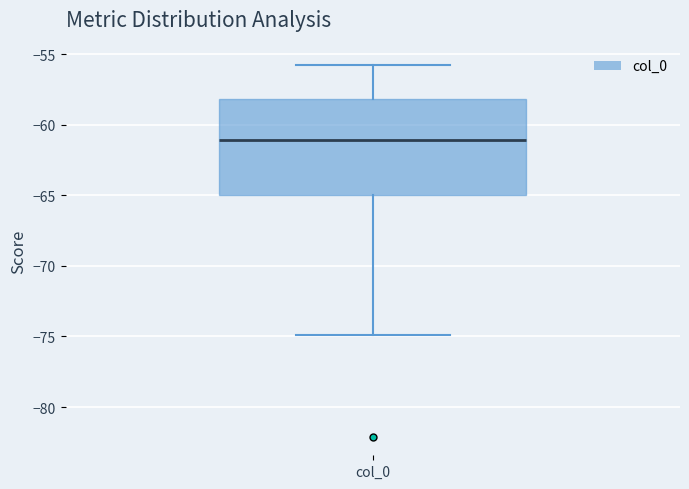

Transcribe this box plot: give where the median line is, the range the box spans, and where the two whiskers end, as read against the y-axis. The values are not printed on the chart, so give them approximately, as read against the axis.

median -61, box -65 to -58, whiskers -75 to -56